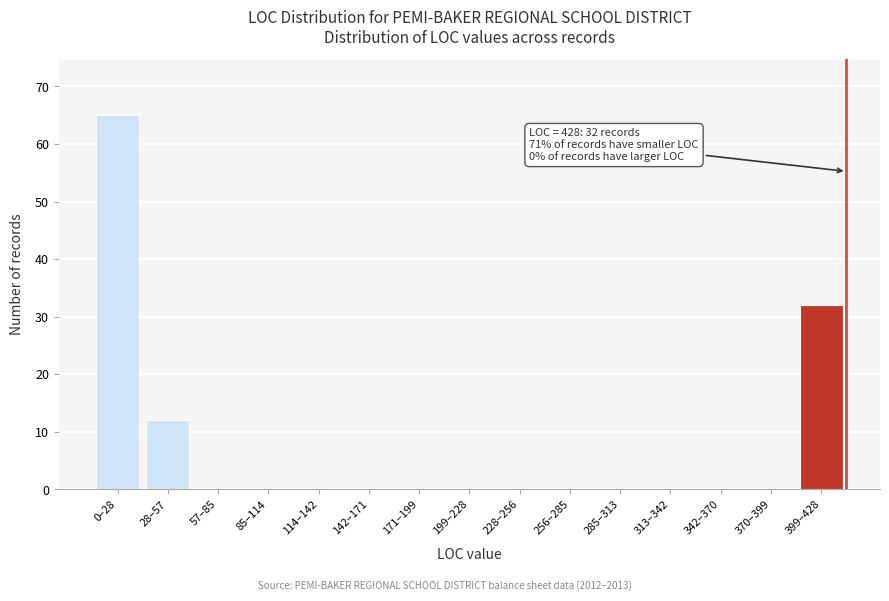

Reading right to left, list all the values displayed in this chart.

399–428=32	370–399=0	342–370=0	313–342=0	285–313=0	256–285=0	228–256=0	199–228=0	171–199=0	142–171=0	114–142=0	85–114=0	57–85=0	28–57=12	0–28=65